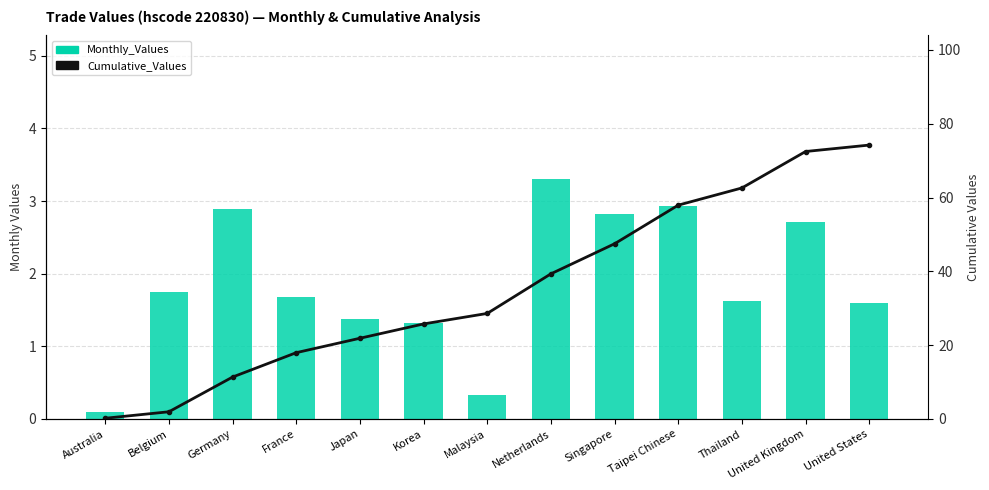

Between Australia and United States, which is larger?

United States